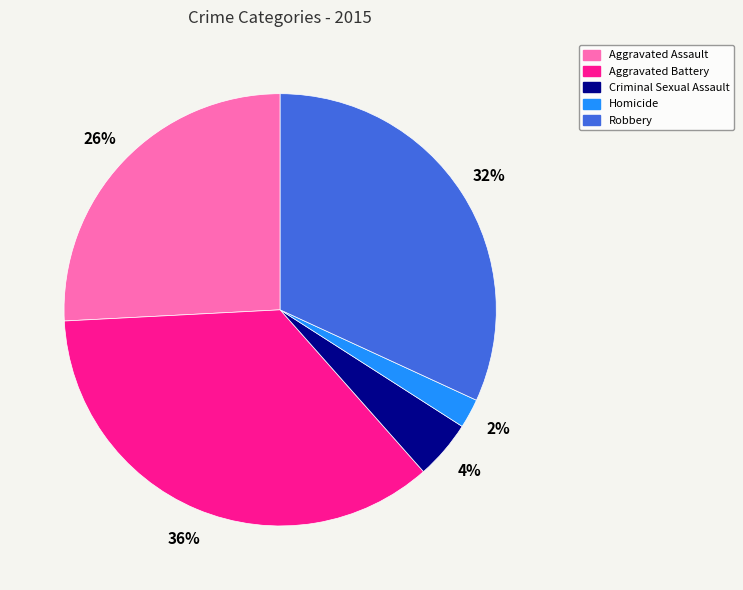

Does Aggravated Battery account for over 50% of the chart?

No